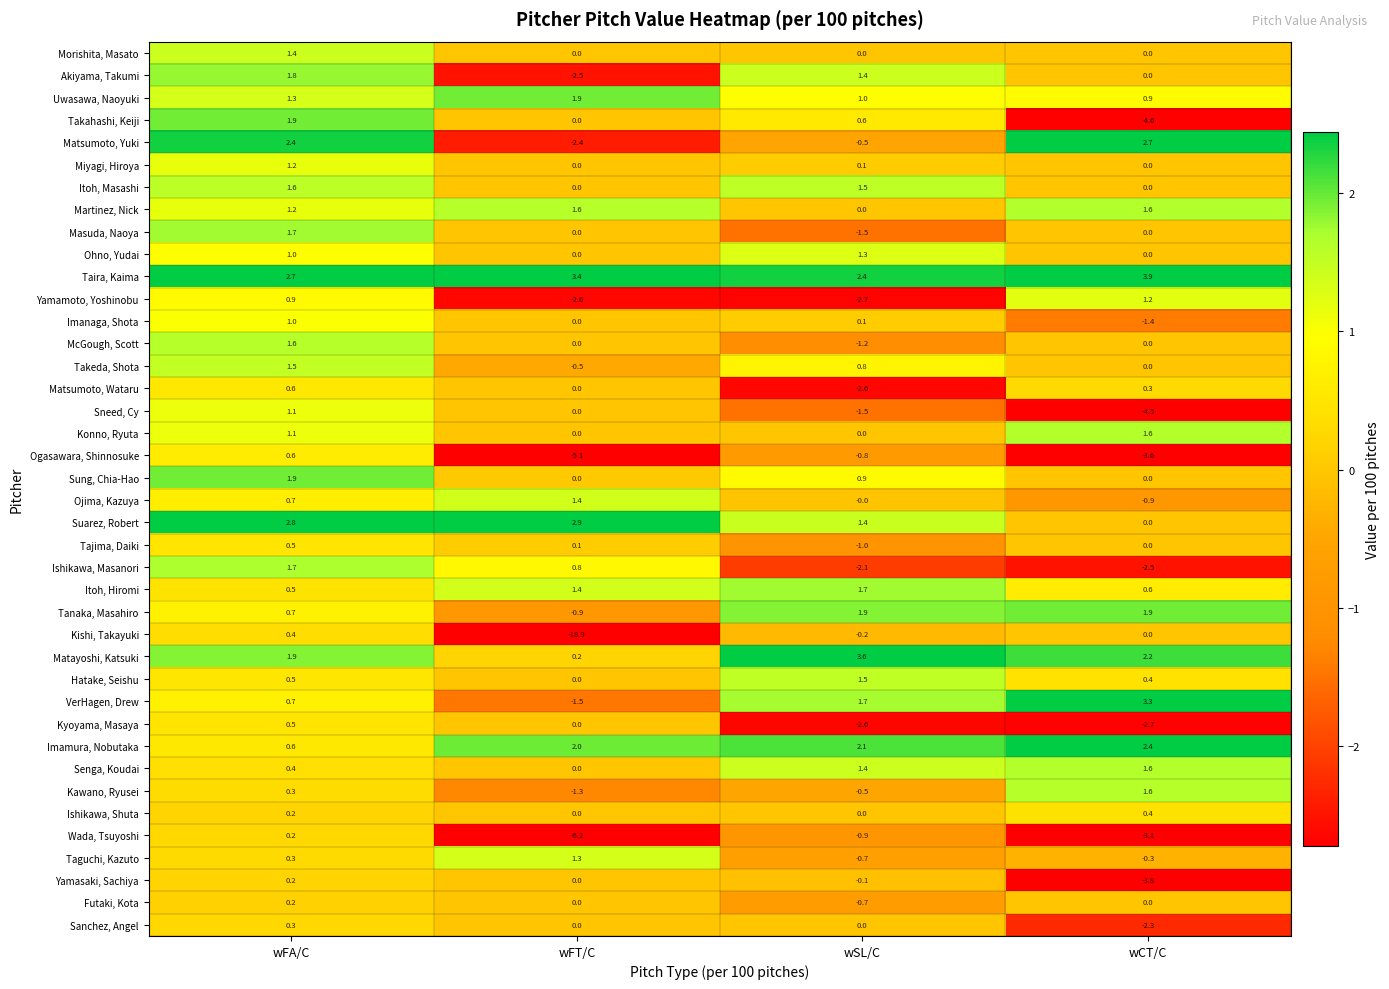

Between wFA/C and wFT/C, which series saw the biggest shift?

Kishi, Takayuki